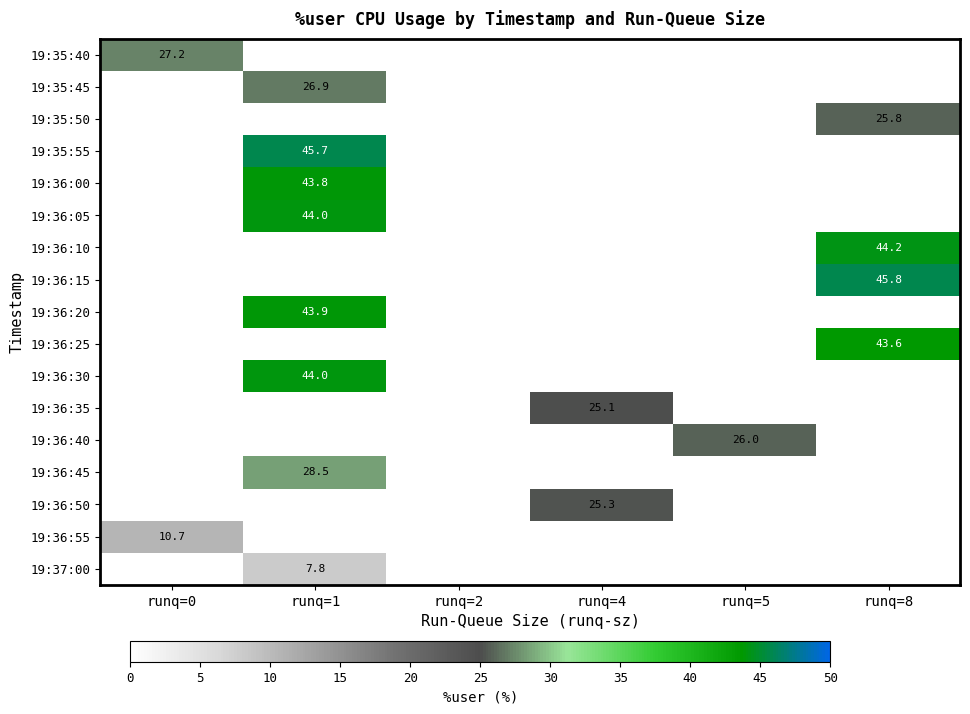

True or false: 19:36:10 has a value of 24.2 at runq=8.

False